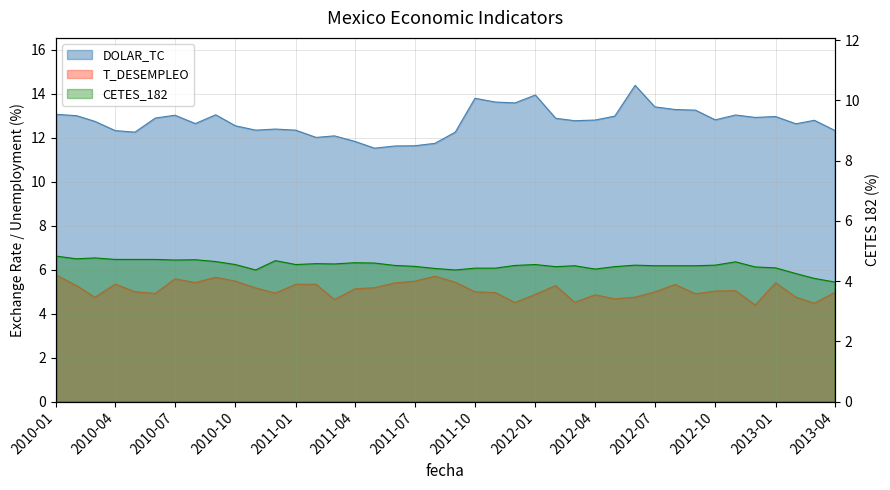

At how many categories does at least one series exceed 6?

40